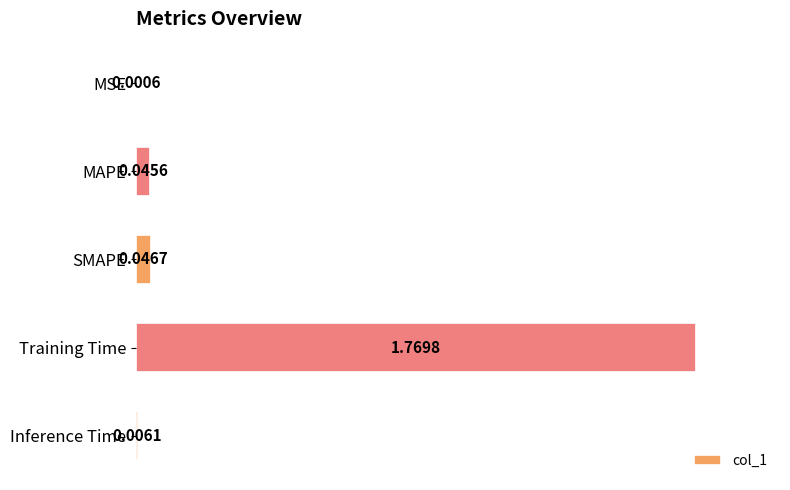

Which category has the highest value across all series?

Training Time